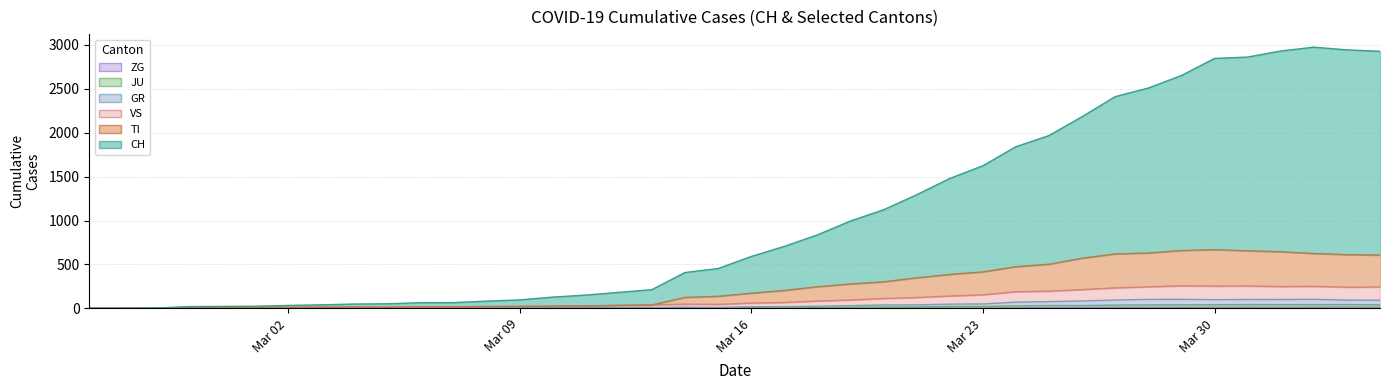

The CH series shows 38 at 2020-03-08. True or false?

False